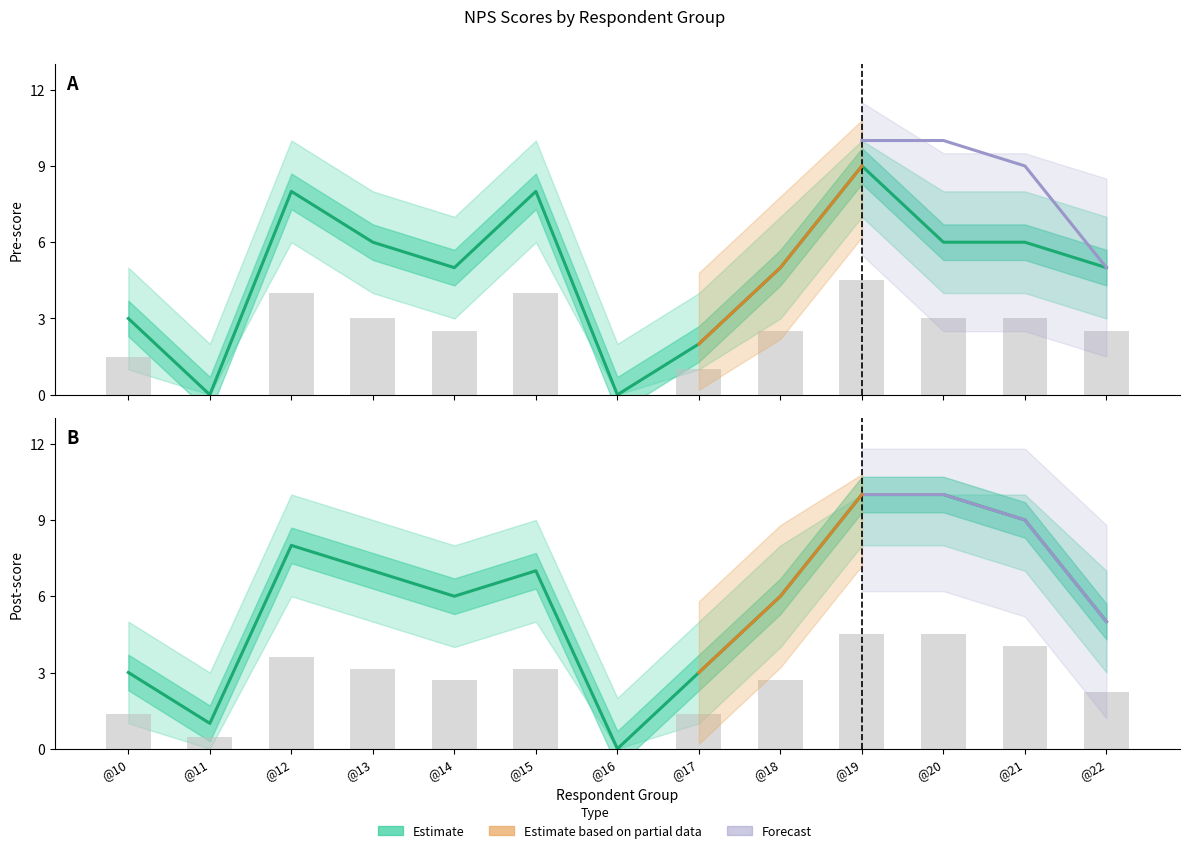

Rank the series by their maximum value, from lowest to highest.

Pre score, Post score